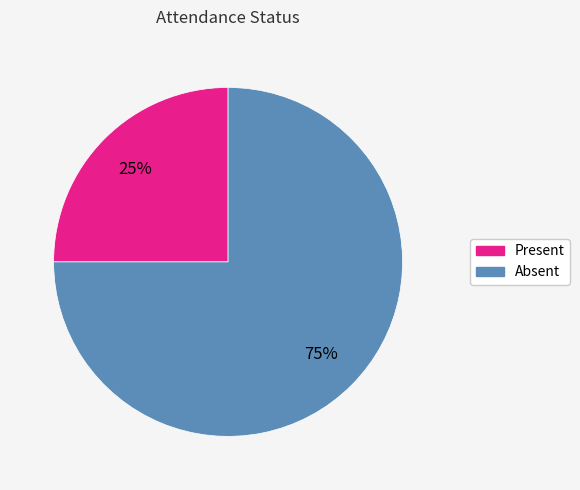

To the nearest percent, what percentage of the pie is Absent?

75%